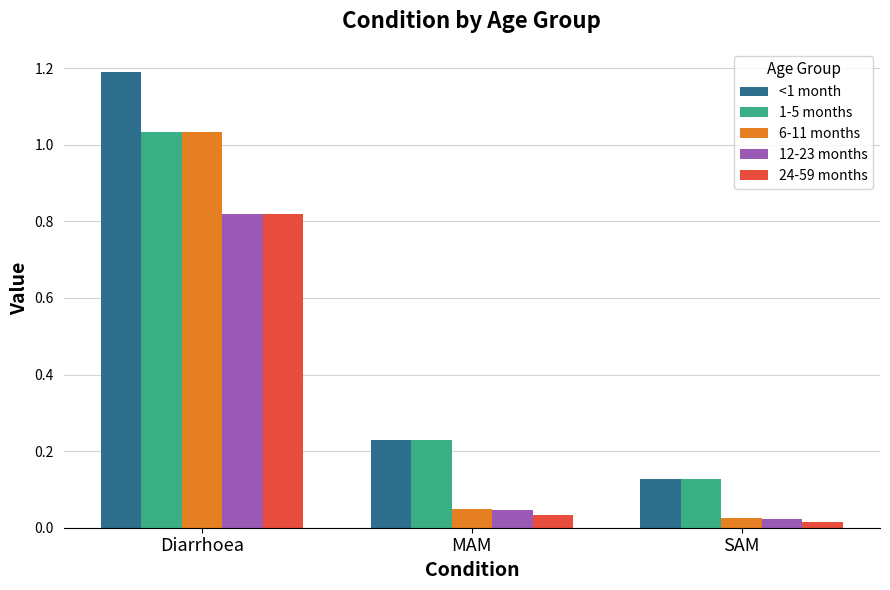

True or false: 1-5 months has a value of 0.5 at Diarrhoea.

False